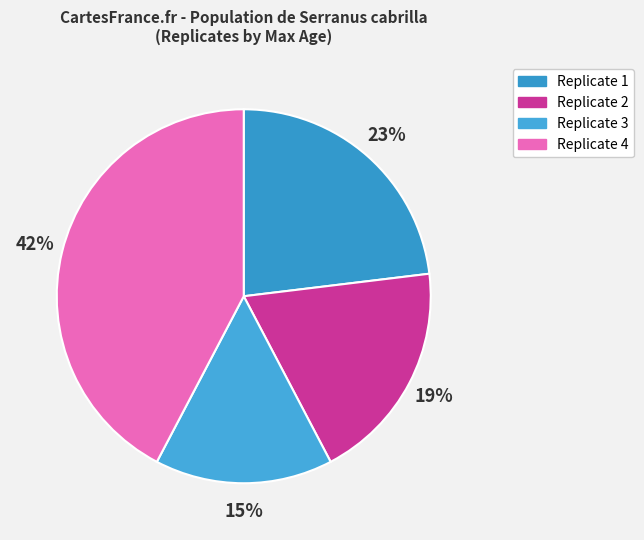

Which category has the smallest portion of the pie?

Replicate 3 (Med-Turkey)